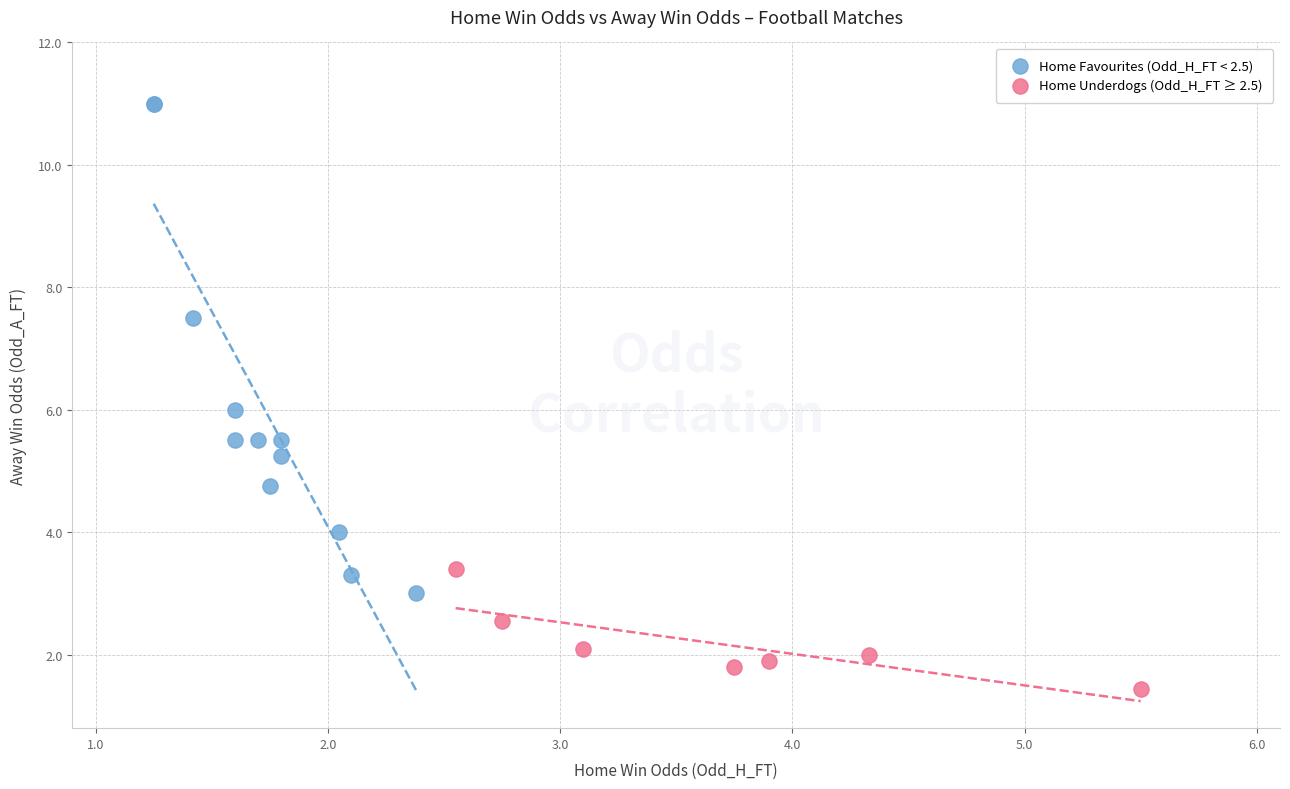

Which series contains the highest Y value?

Home Favourites (Odd_H_FT < 2.5)